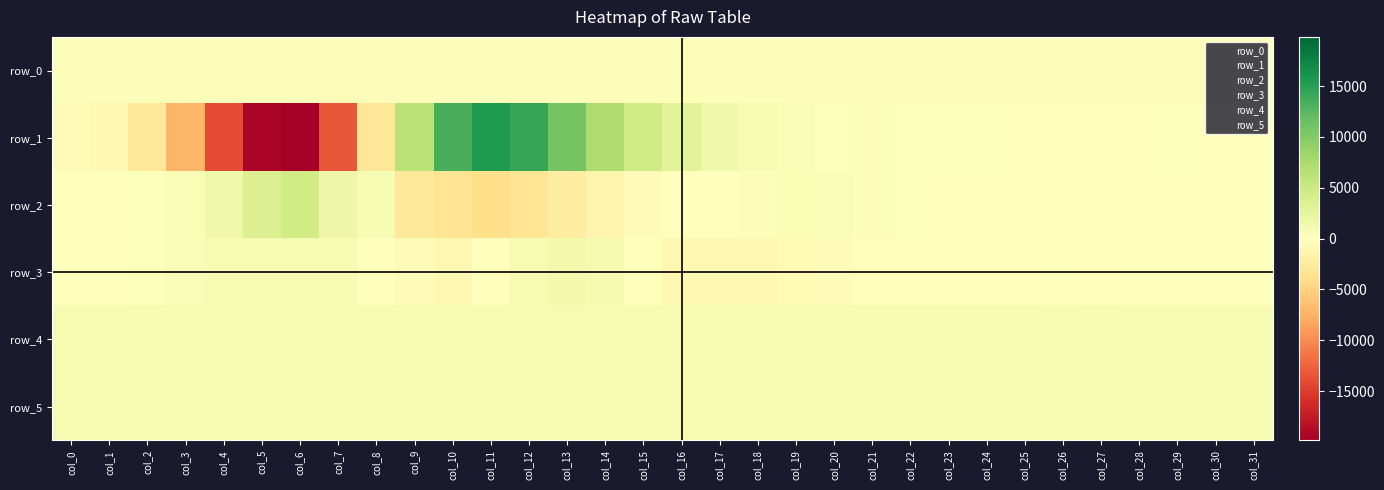

True or false: row_4 has a value of 835.0 at col_27.

True